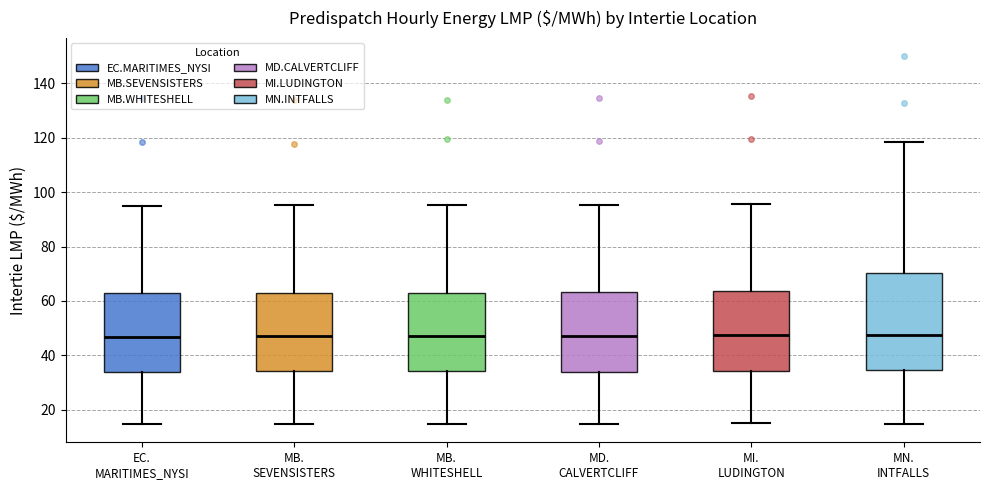

Reading left to right, read every box against the y-axis: the position of its median line, the range the box covers, and the ends of its whiskers. The values are not printed on the chart, so give them approximately, as read against the axis.

EC. MARITIMES_NYSI: median 46, box 34 to 64, whiskers 14 to 96
MB. SEVENSISTERS: median 48, box 34 to 64, whiskers 14 to 96
MB. WHITESHELL: median 48, box 34 to 64, whiskers 14 to 96
MD. CALVERTCLIFF: median 48, box 34 to 64, whiskers 14 to 96
MI. LUDINGTON: median 48, box 34 to 64, whiskers 16 to 96
MN. INTFALLS: median 48, box 34 to 70, whiskers 14 to 118